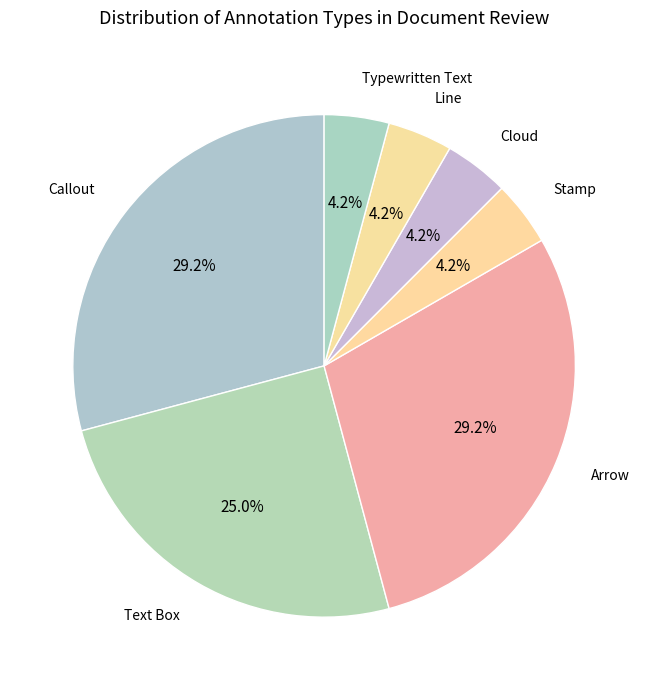

How many slices are in this pie chart?

7